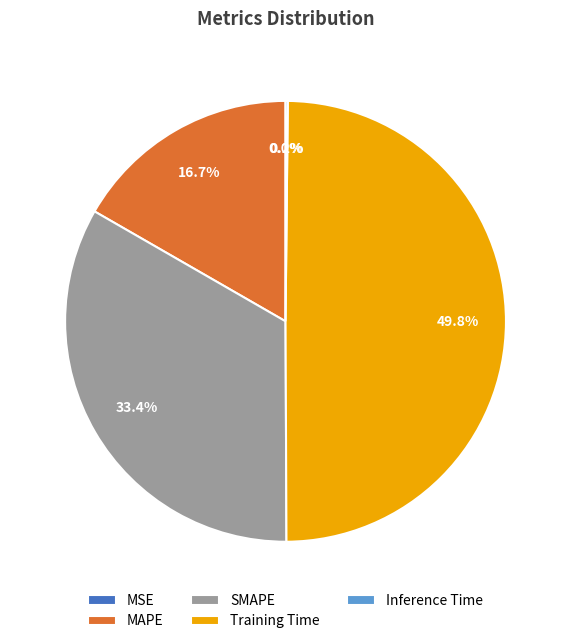

Which slice is the largest?

Training Time